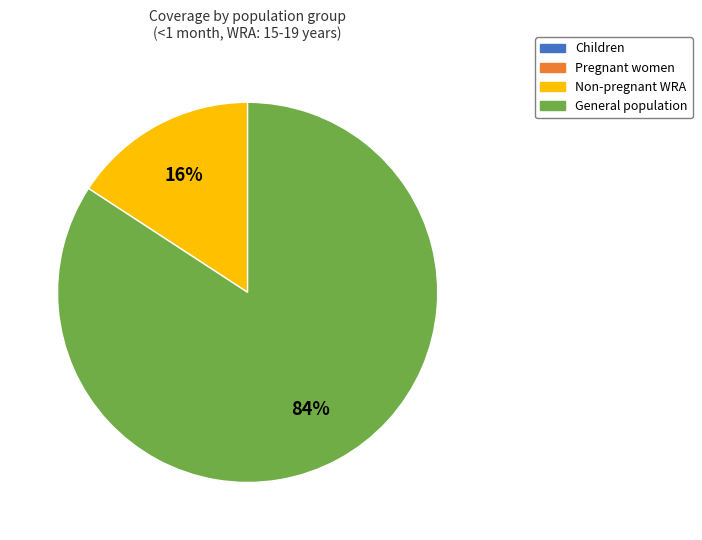

How many segments does this pie chart have?

2